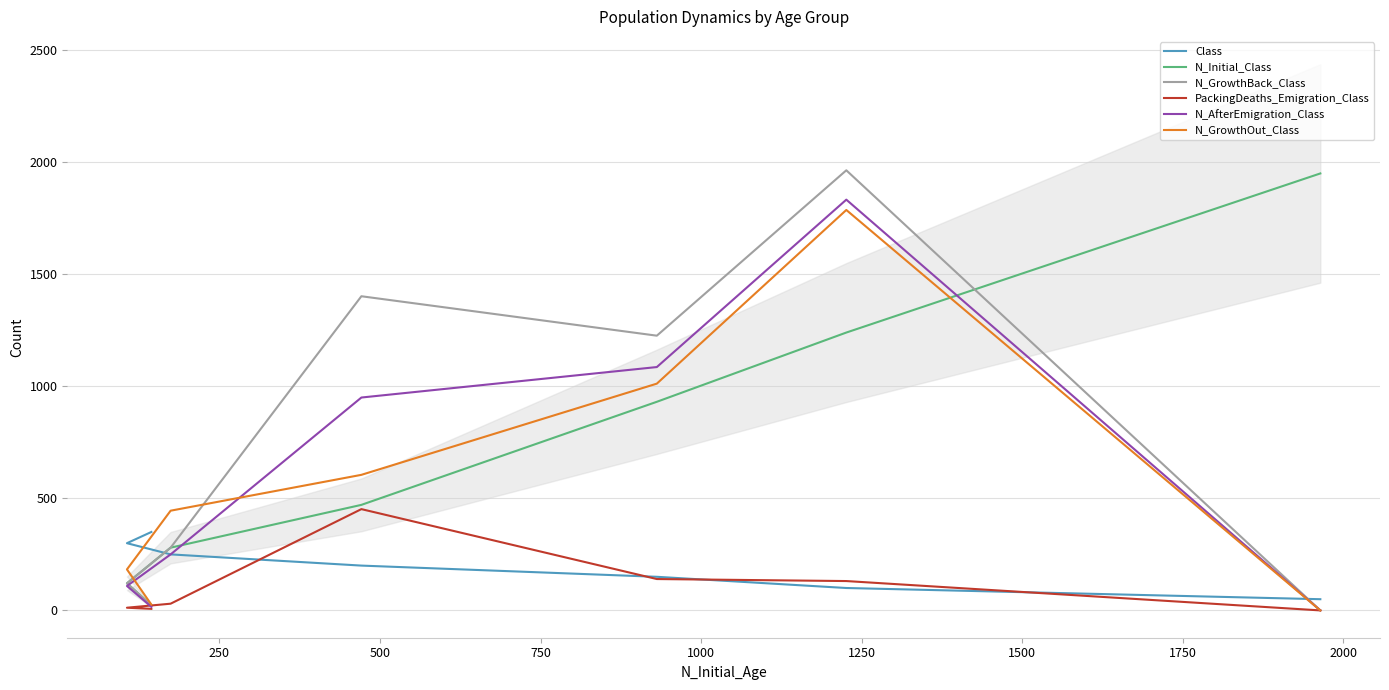

What is the spread (max minus min) of values at 1500?

343